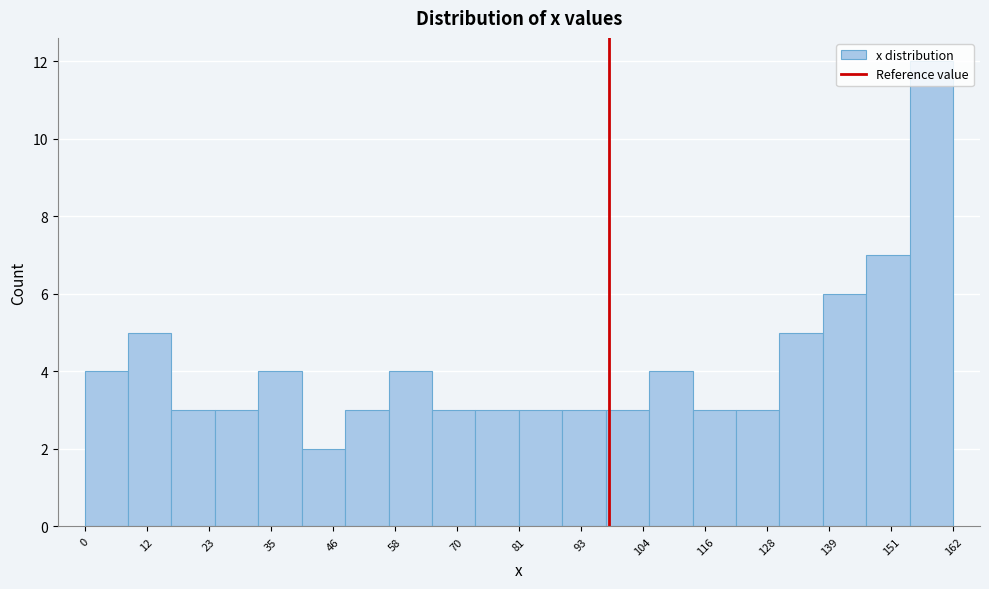

Reading left to right, transcribe this chart: for each bar, give the range it covers on the x-axis and its height. Neither the bar edges nor the heights are printed on the chart, so give them approximately, as read against the axes.

0 to 8: 4
8 to 16: 5
16 to 24: 3
24 to 32: 3
32 to 40: 4
40 to 48: 2
48 to 56: 3
56 to 64: 4
64 to 74: 3
74 to 82: 3
82 to 90: 3
90 to 98: 3
98 to 106: 3
106 to 114: 4
114 to 122: 3
122 to 130: 3
130 to 138: 5
138 to 146: 6
146 to 154: 7
154 to 162: 12